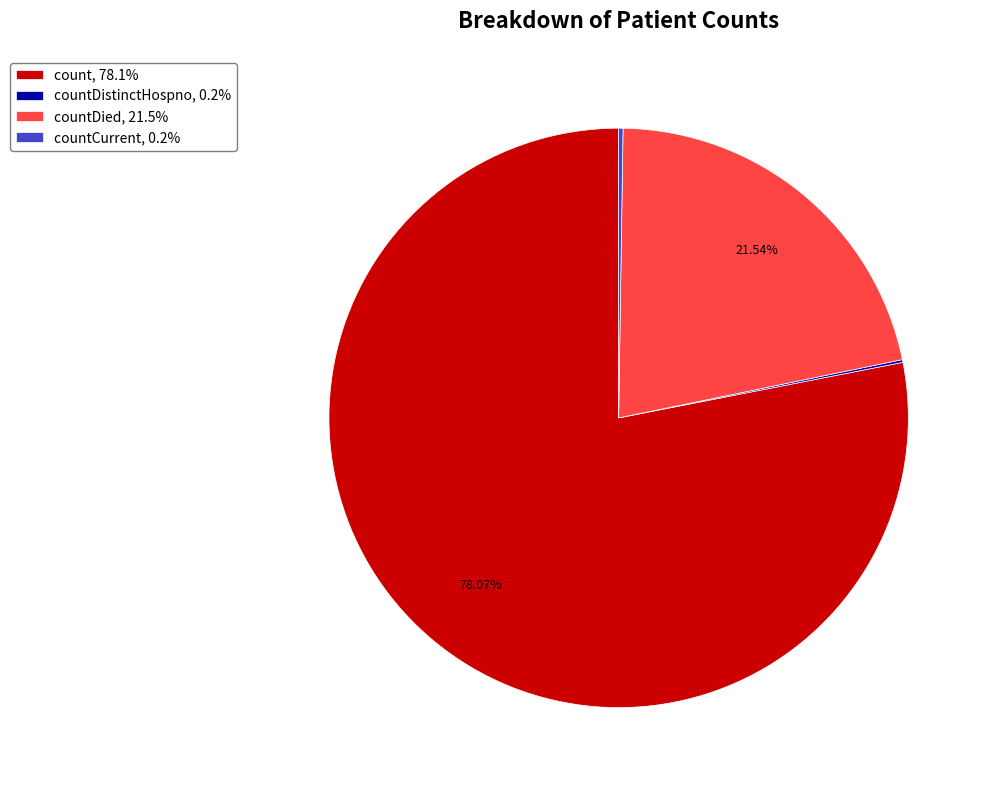

Does any single category account for the majority?

Yes